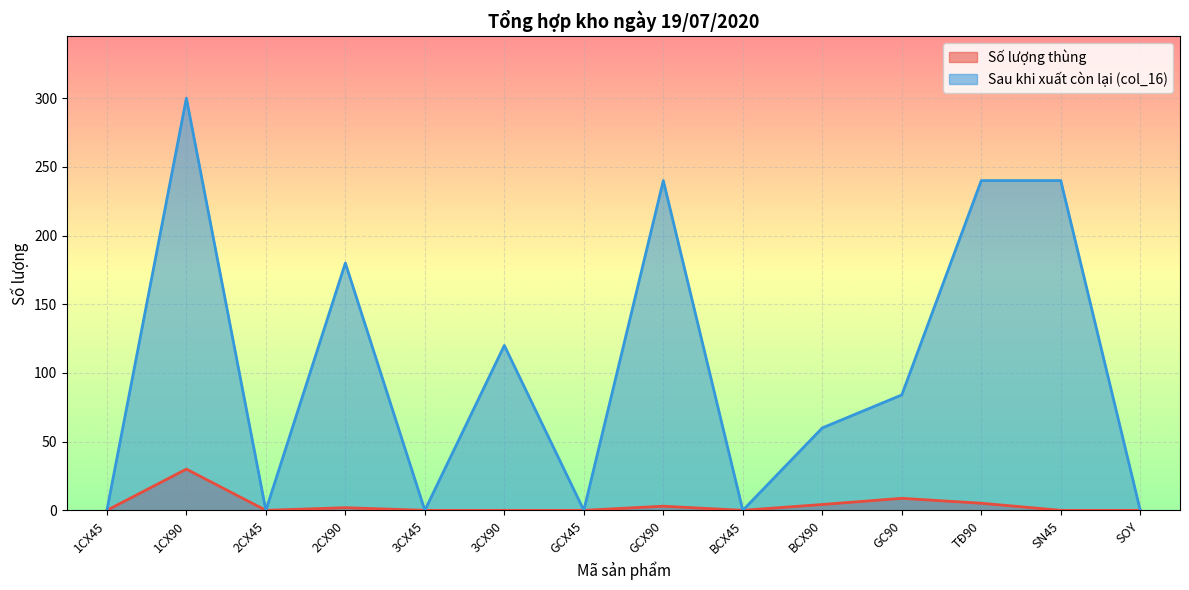

What is the difference between the maximum and minimum values in the Số lượng thùng series?

30.0